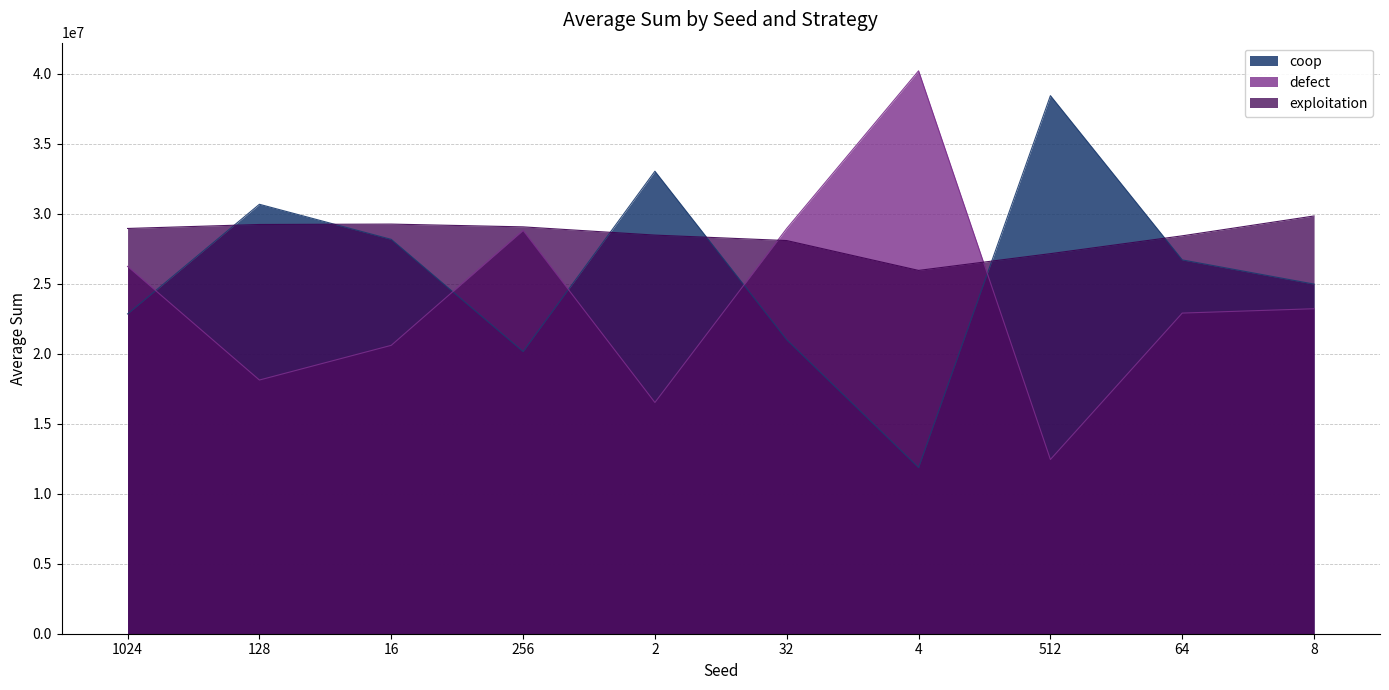

The exploitation series shows 41990491 at 128. True or false?

False